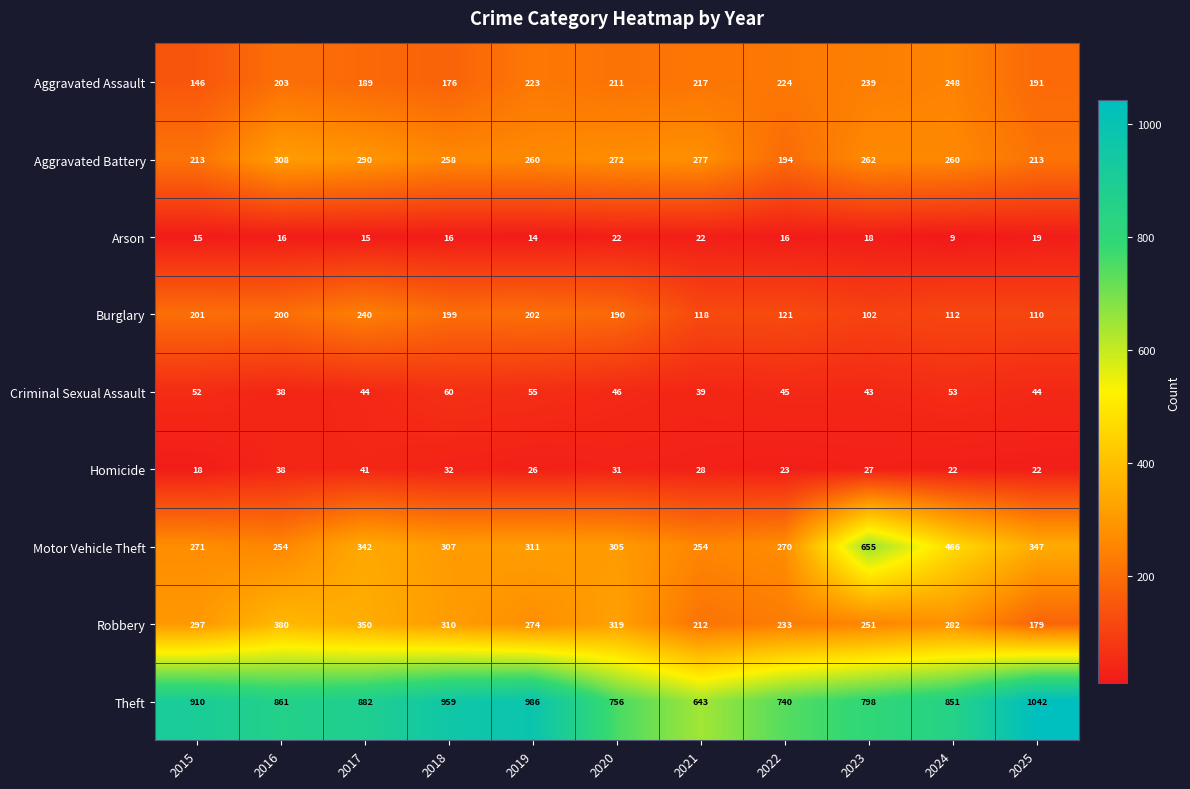

At which label does Aggravated Battery first exceed 260?

2016